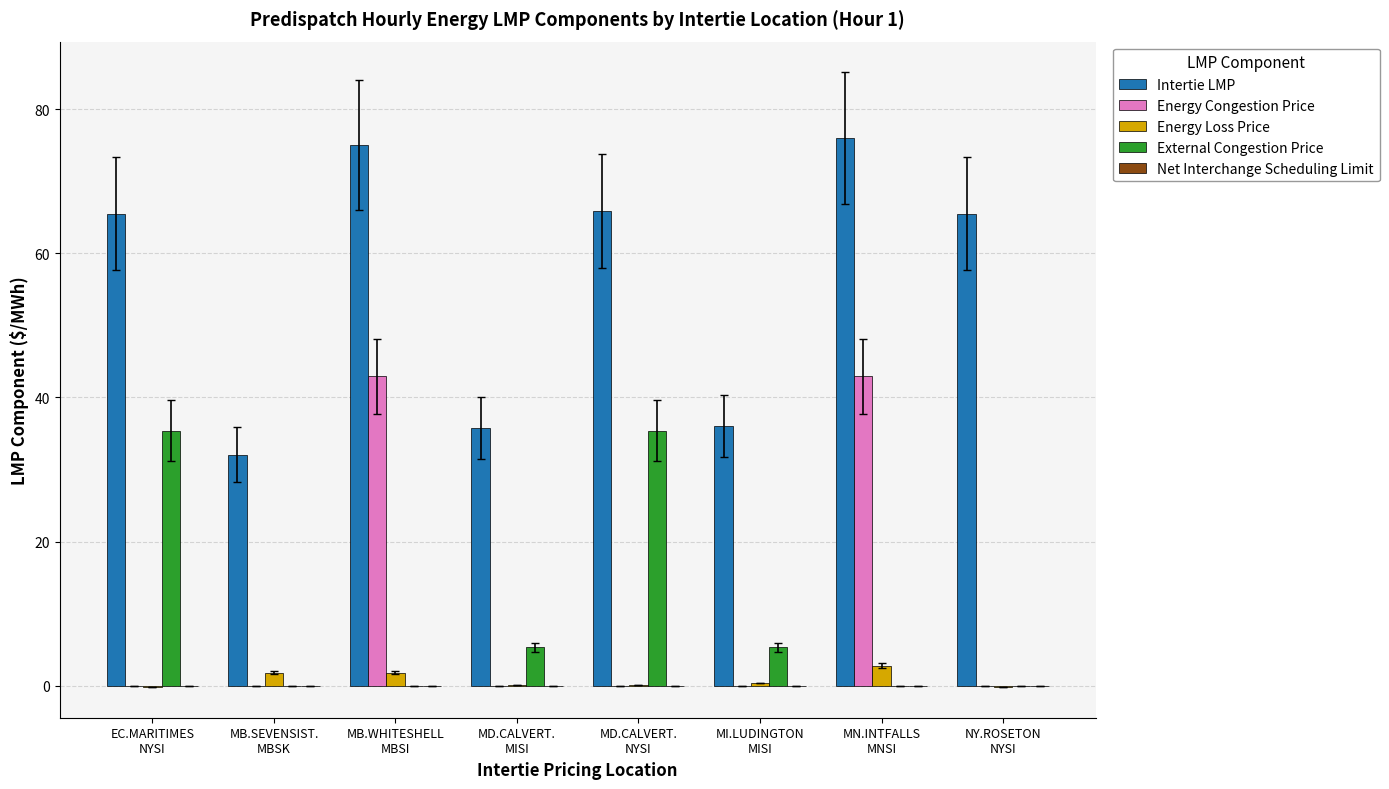

How many groups of bars are there?

8